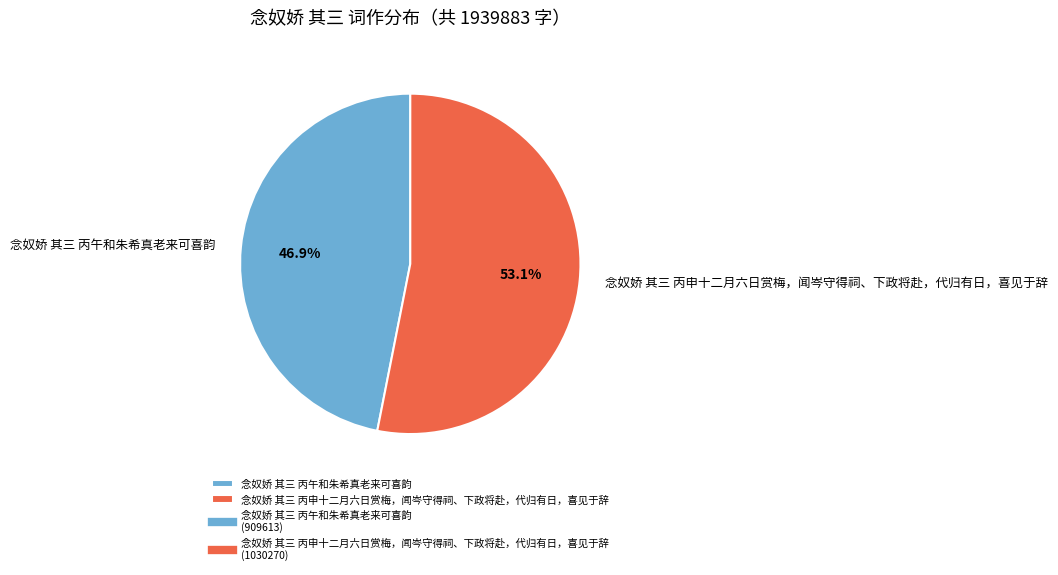

Approximately how many times larger is the value at 念奴娇 其三 丙午和朱希真老来可喜韵 compared to 念奴娇 其三 丙申十二月六日赏梅，闻岑守得祠、下政将赴，代归有日，喜见于辞?

0.9